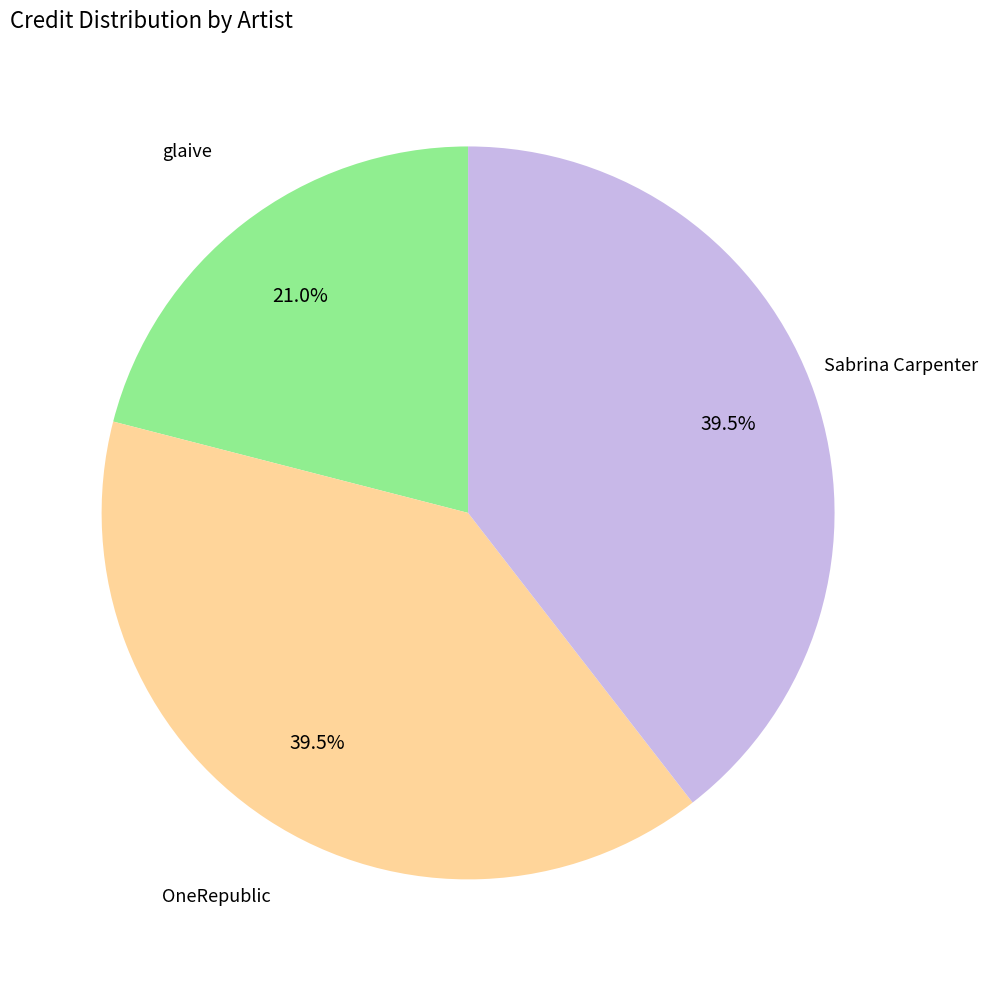

Is there any slice that represents more than half of the pie?

No